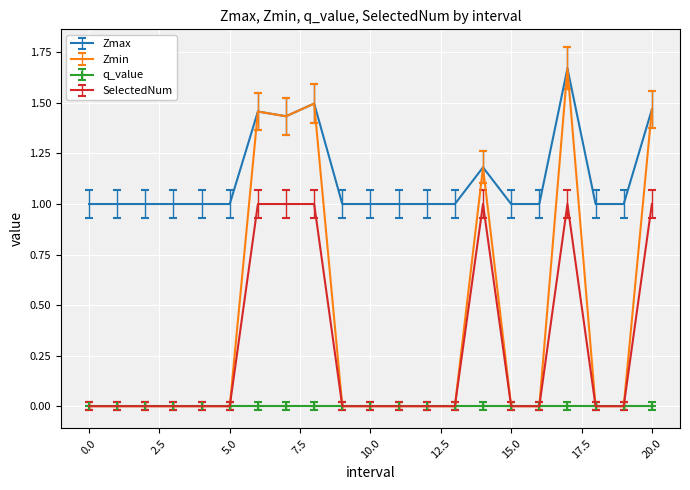

True or false: Zmax and q_value intersect in this chart.

False